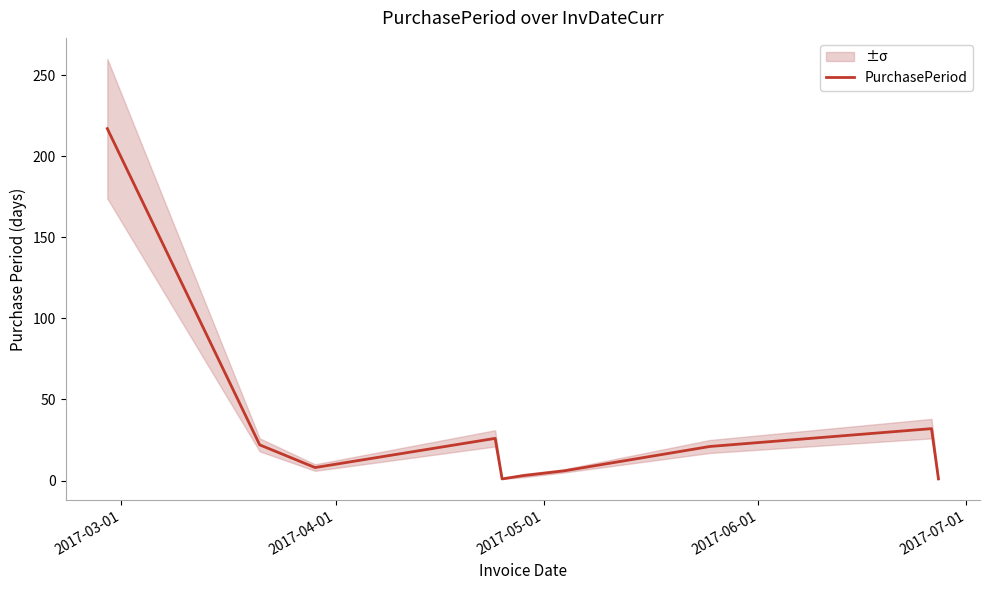

What is the difference between the second highest and second lowest values?

31